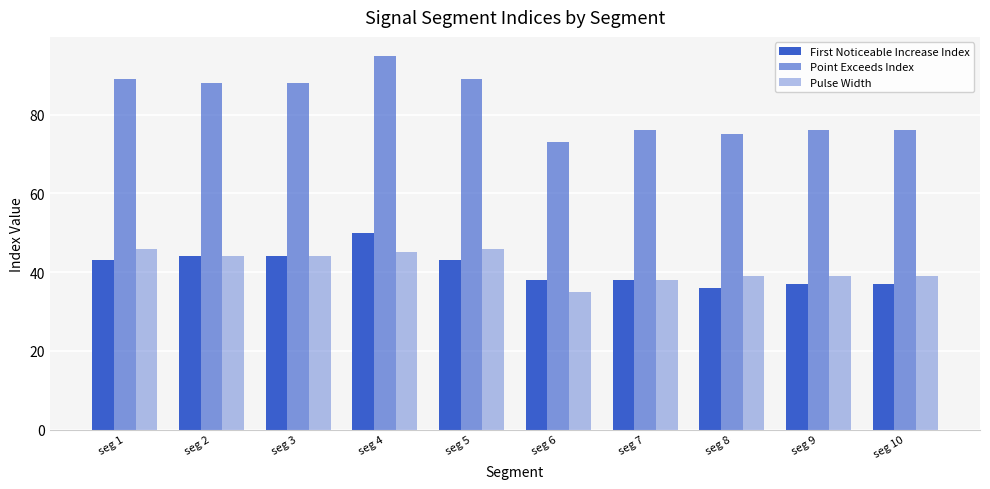

How many values in the Pulse Width series are below 44?

5